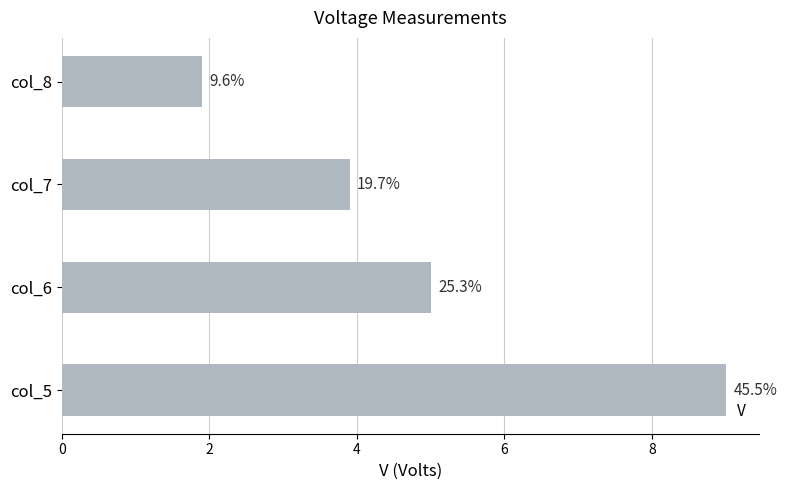

How many bars are there in total?

4